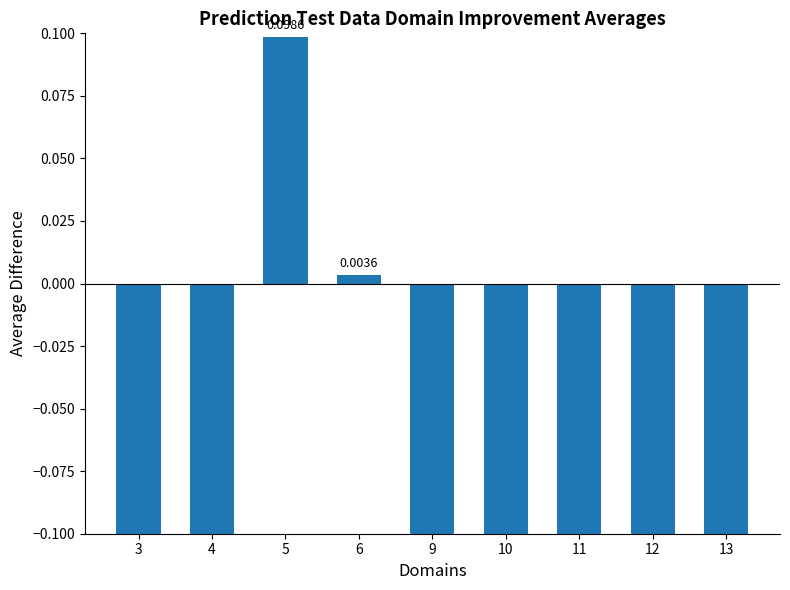

Where does the data first go above 0?

5